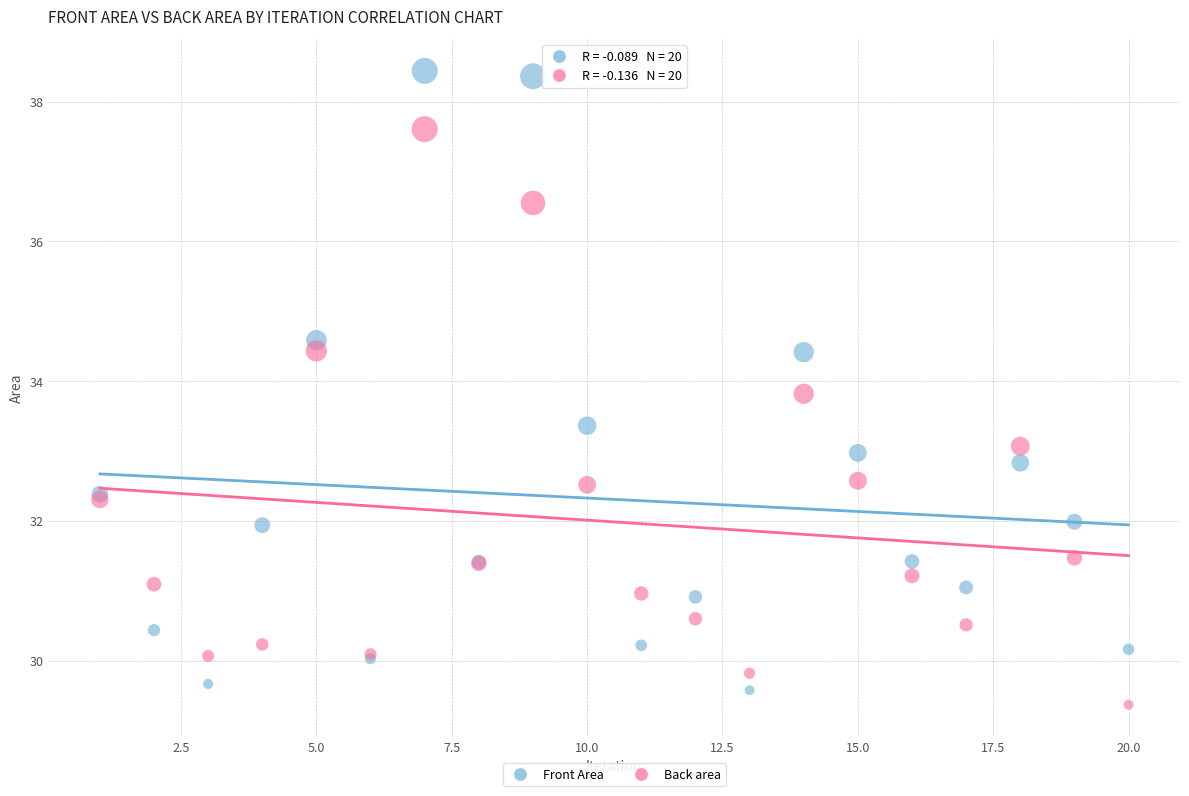

What is the X range (max minus min) for the scatter plot?

19.0